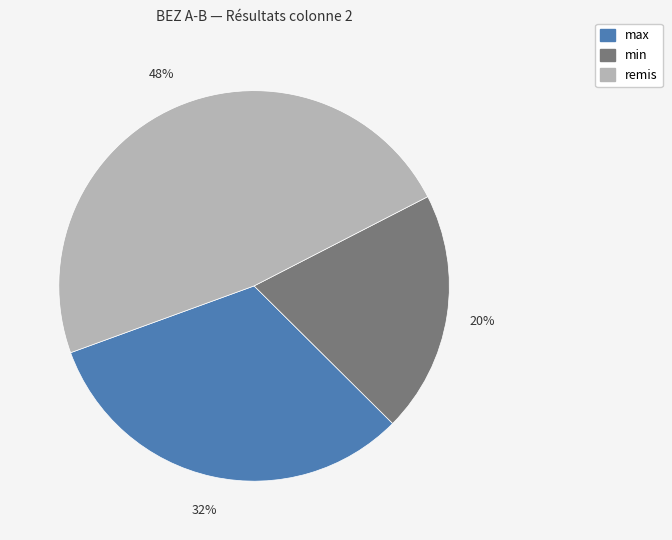

Combined, do remis and max account for over 50%?

Yes